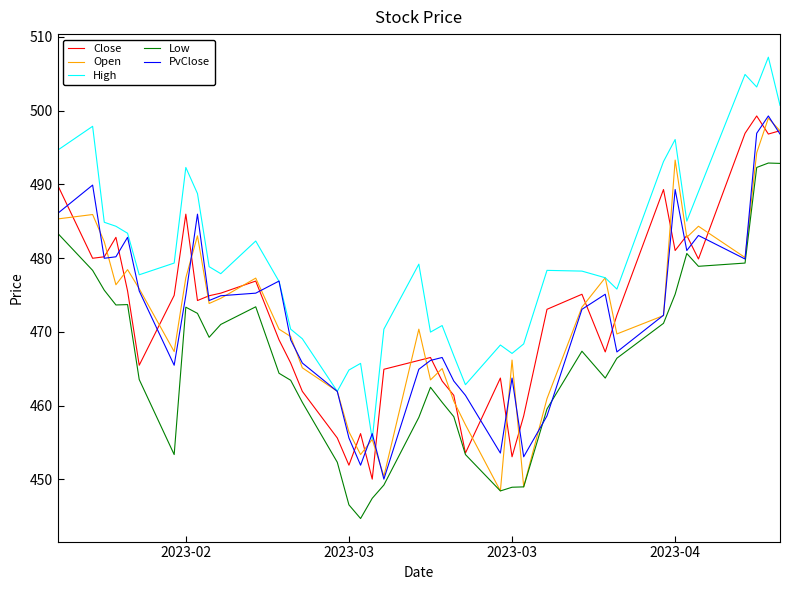

What is the lowest value of the High series?

455.4